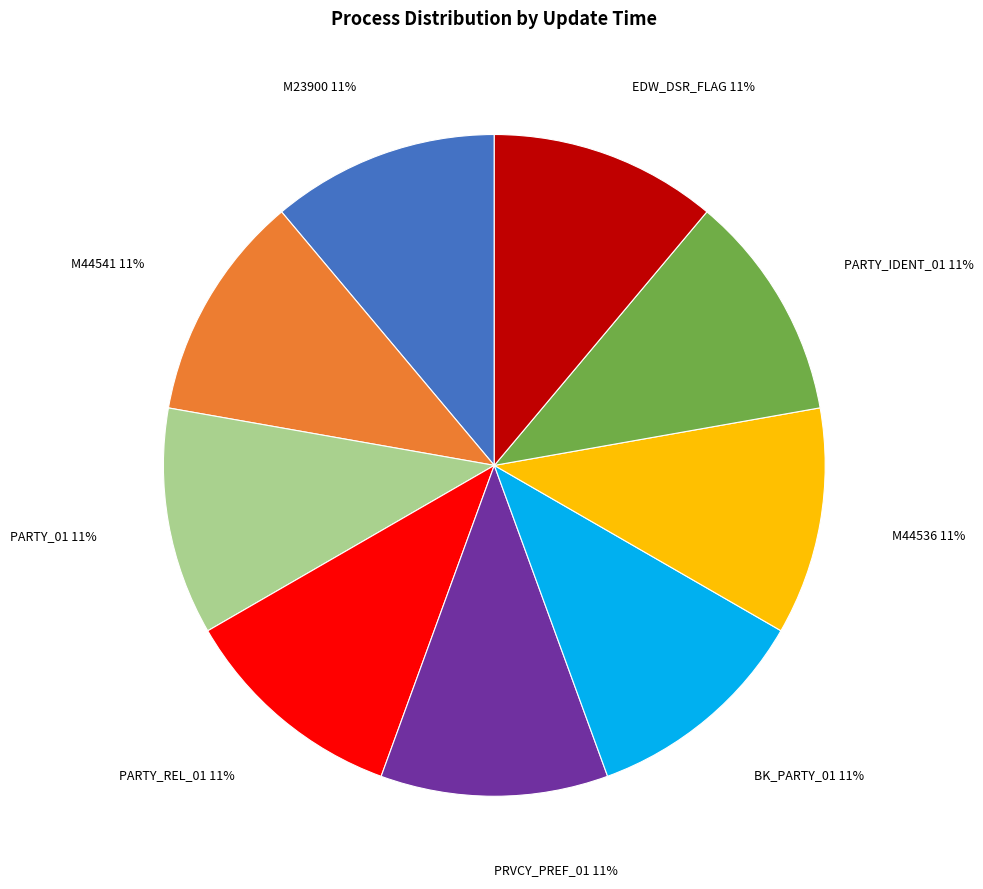

How many segments does this pie chart have?

9